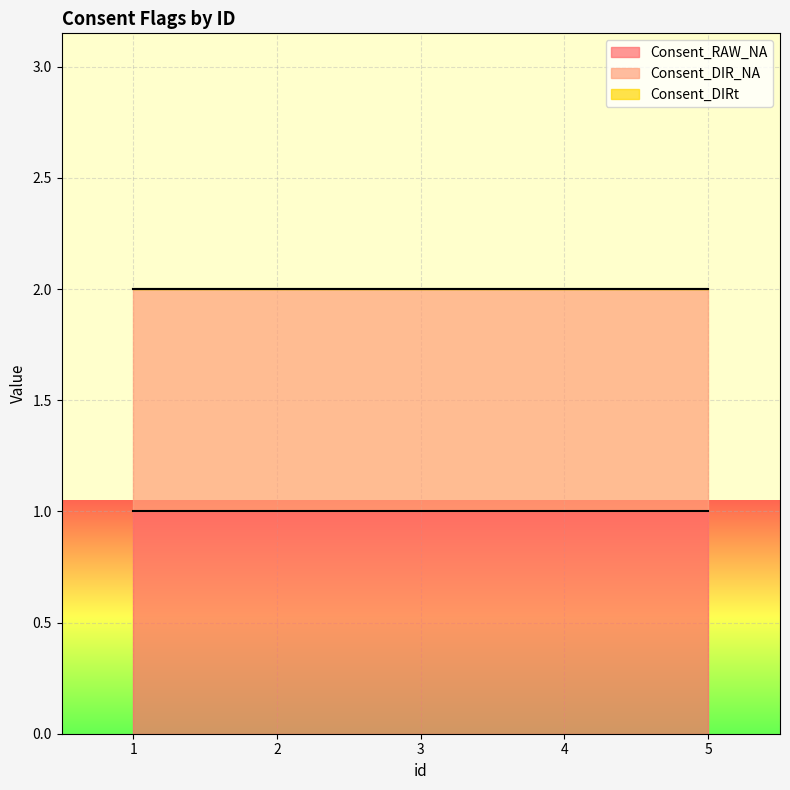

Which category has the lowest value in the Consent_DIRt series?

1